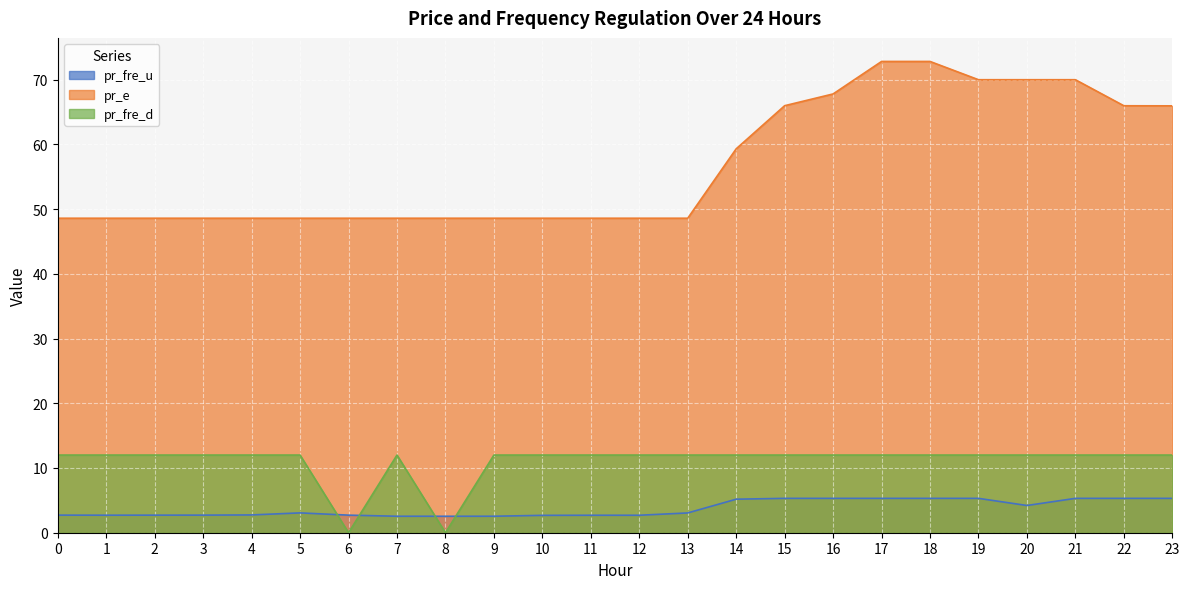

Where is pr_e nearest to the value 60?

14